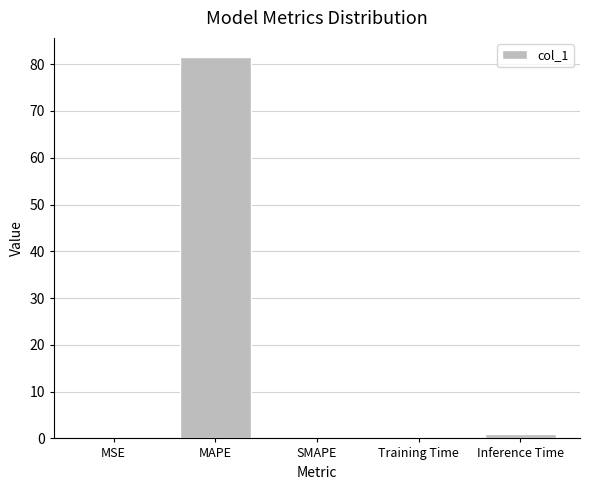

What is the change in value from MSE to SMAPE?

-0.1